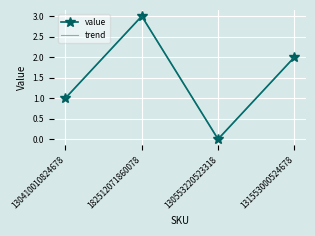

What is the label of the 1st point from the right?

131553000524678